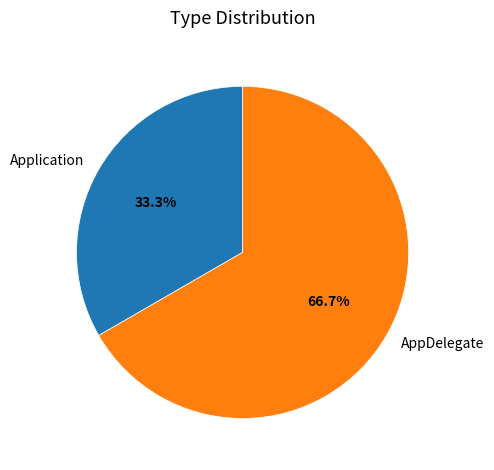

Combined, what portion of the pie is Application and AppDelegate?

100.0%